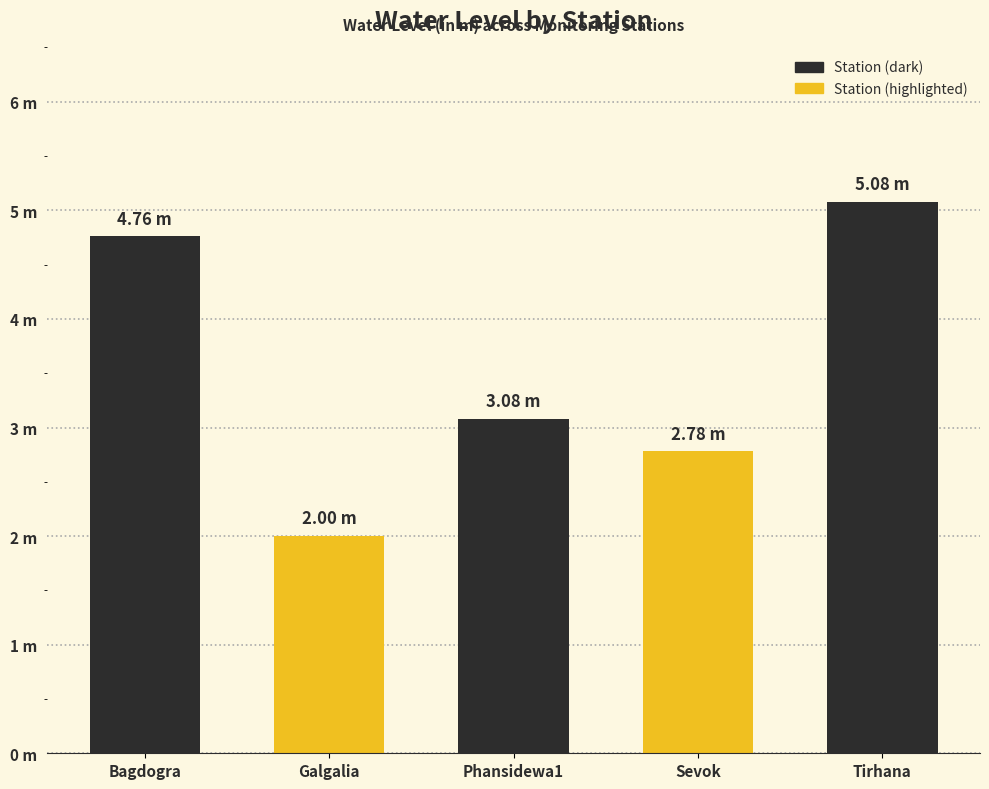

At which category does the chart reach its peak across all series?

Tirhana